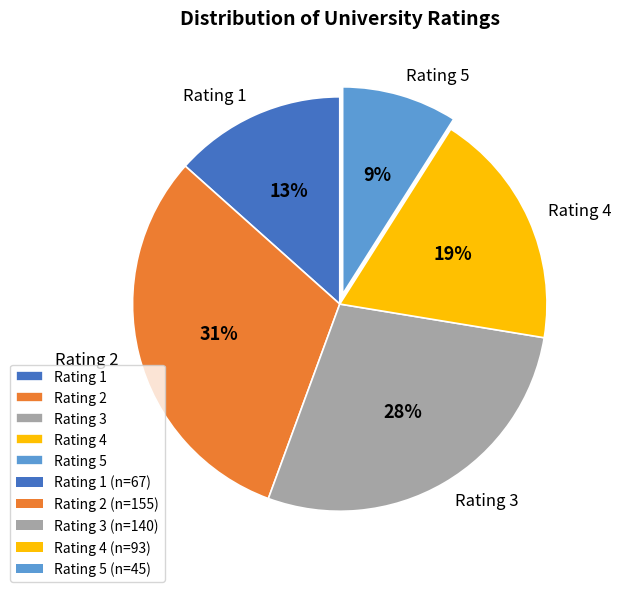

Does Rating 5 represent more than half of the total?

No